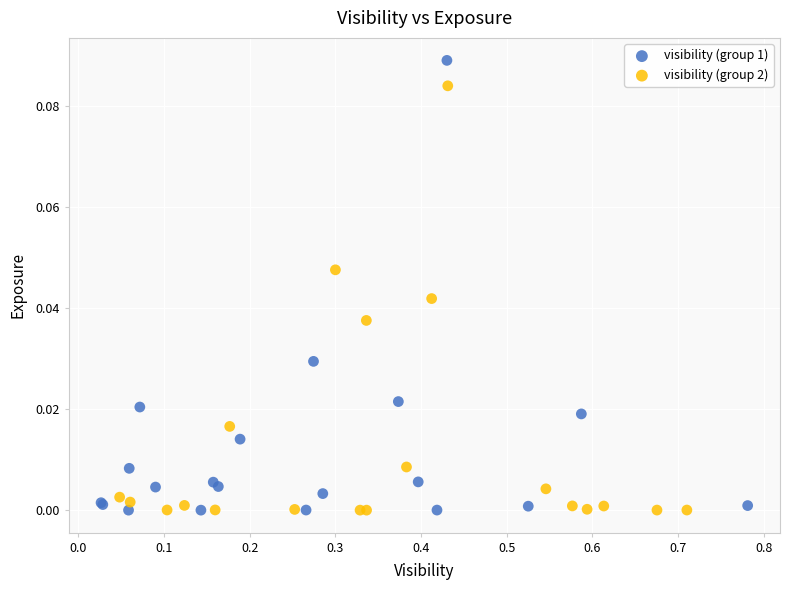

Which series has the largest Y range (max minus min)?

visibility (group 1)